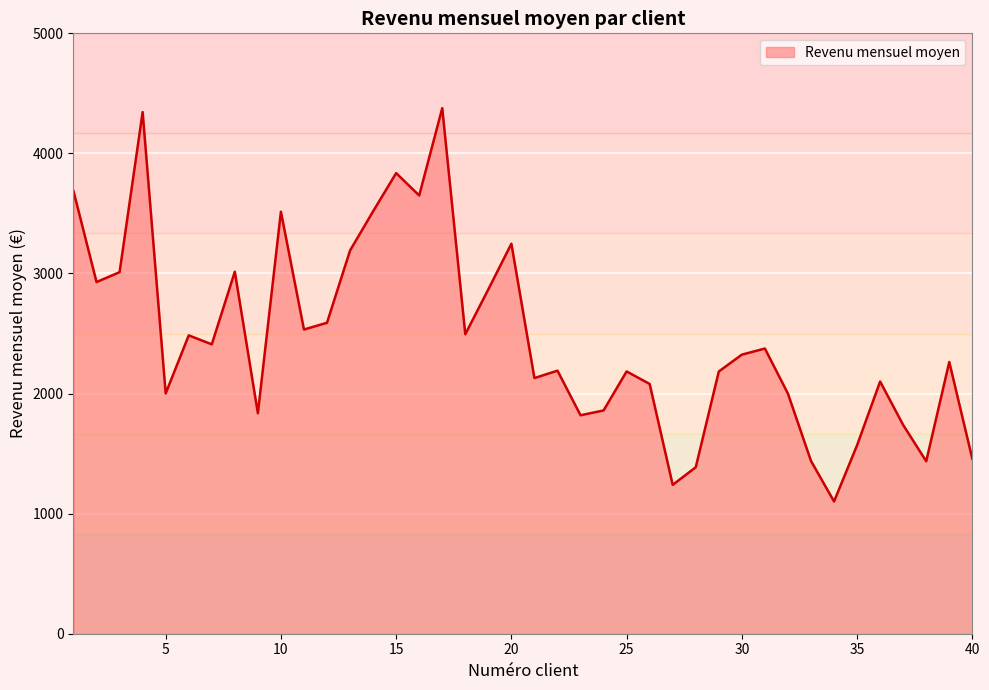

What is the maximum value shown in the chart?

4377.0